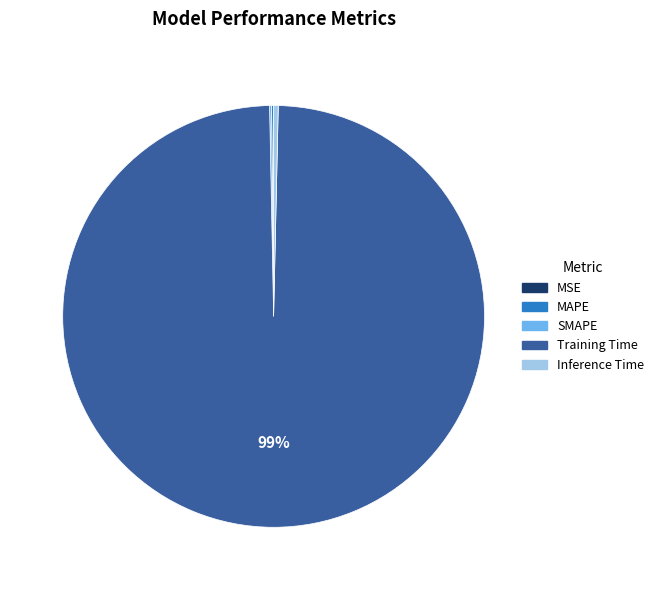

What is the largest slice in the pie chart?

Training Time